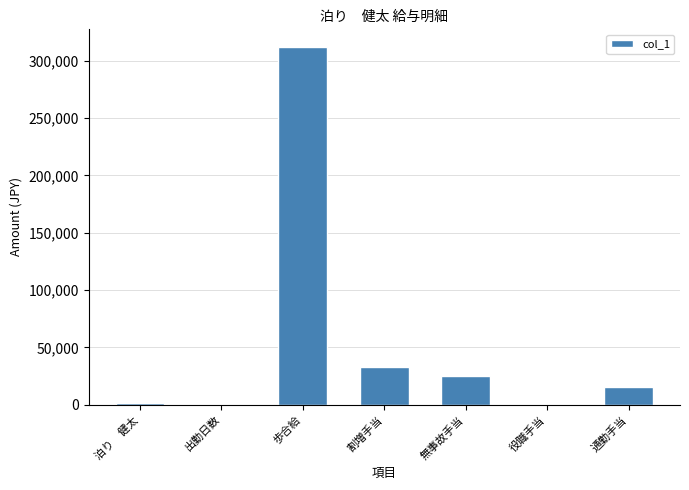

What is the sum of all values?

386447